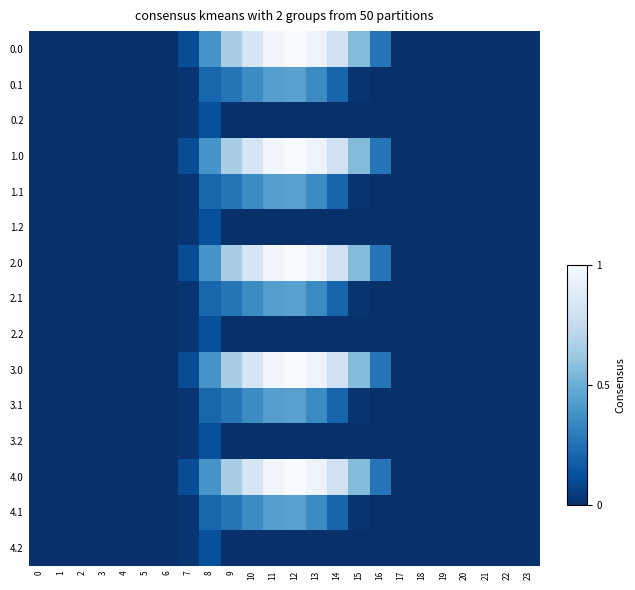

At which category is the sum across all series the highest?

12